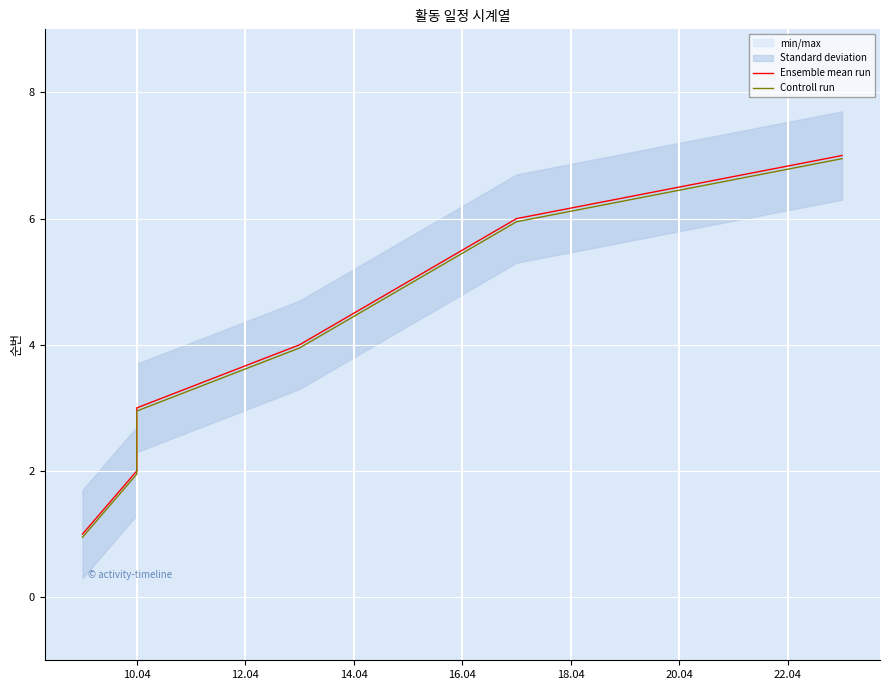

What is the smallest value displayed?

0.9